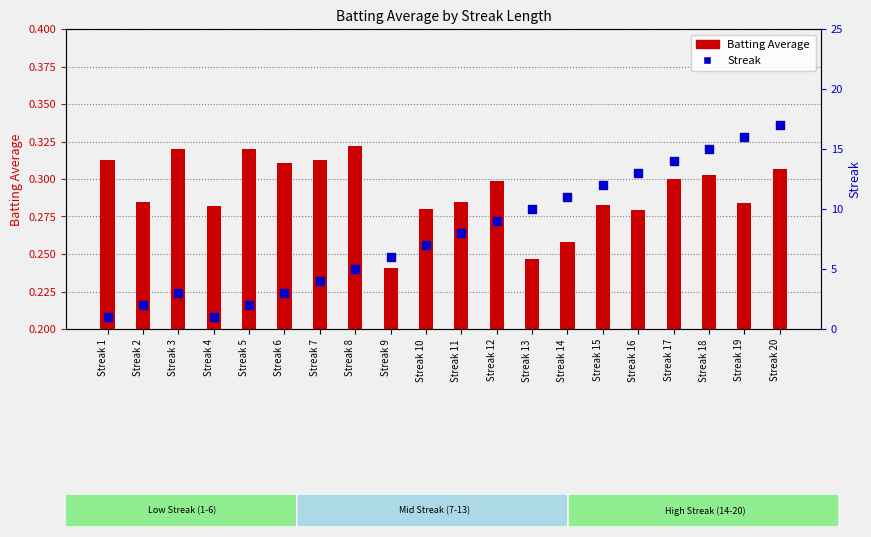

Which series reaches the maximum Y coordinate?

Streak